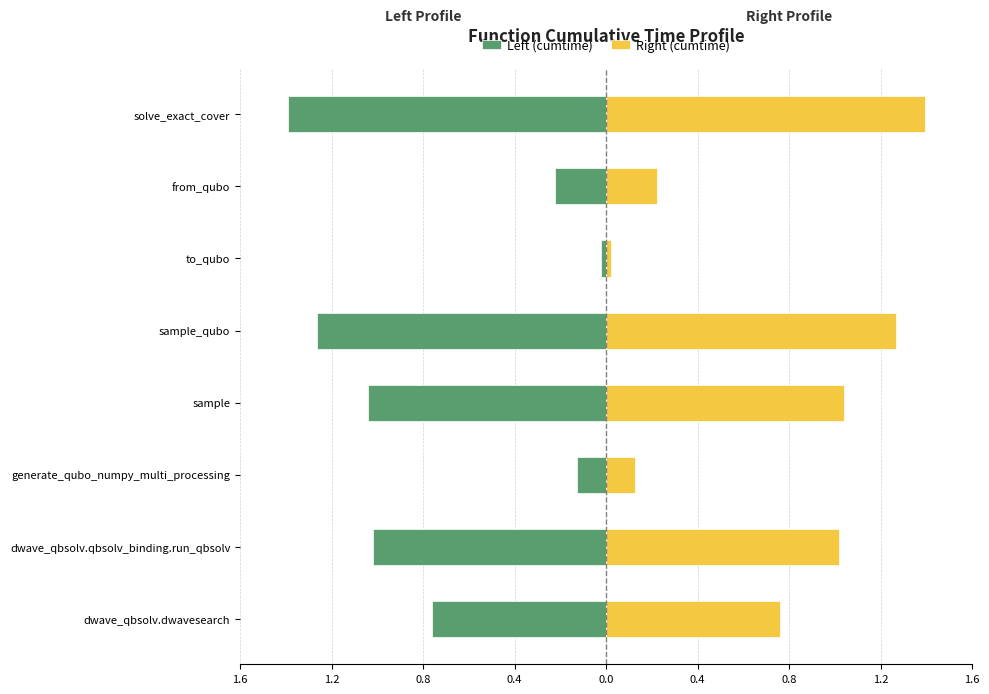

Is it true that Left (cumtime) equals -1.4 at dwave_qbsolv.dwavesearch?

False